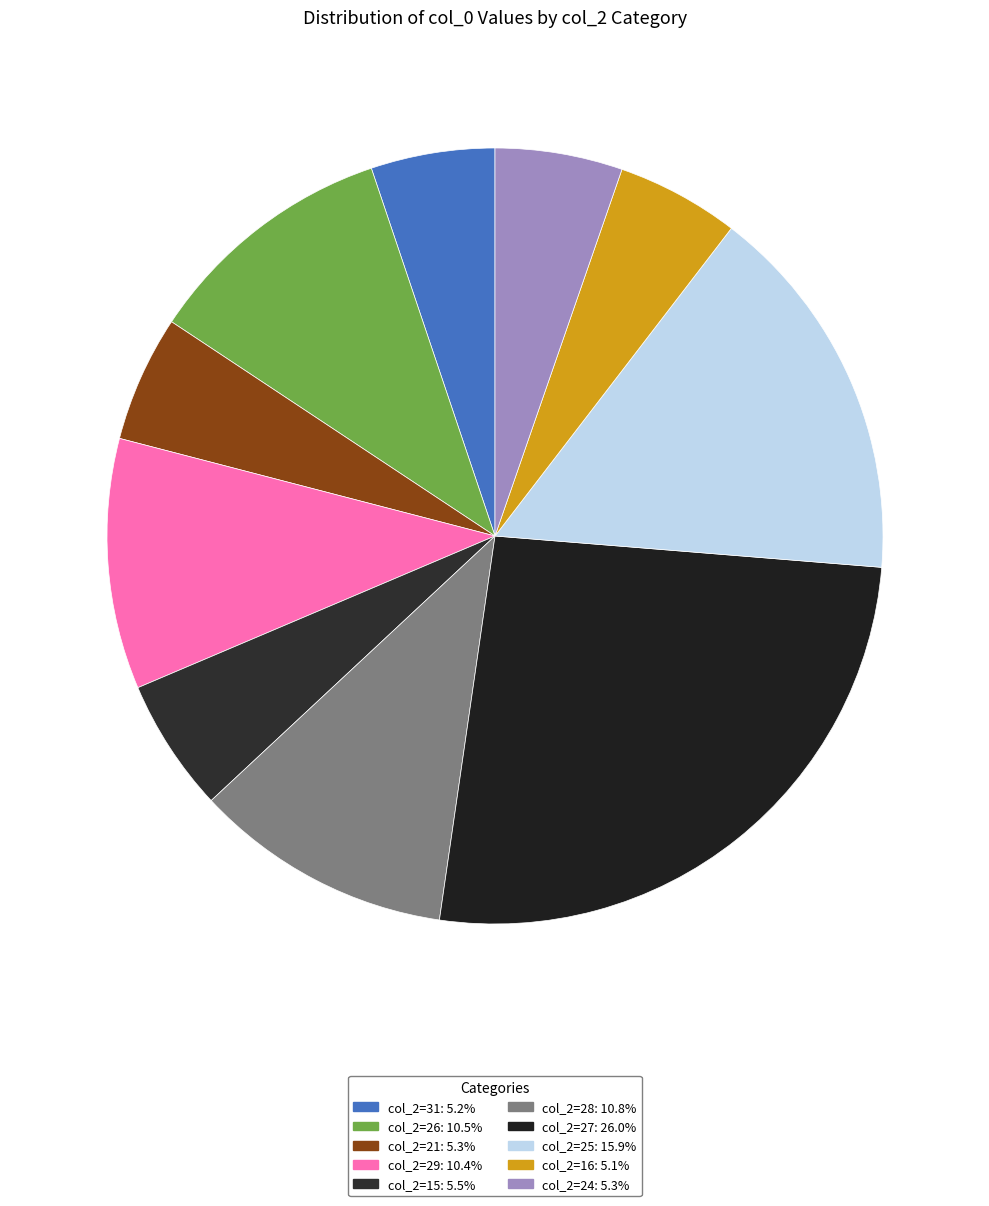

How many slices are in this pie chart?

10